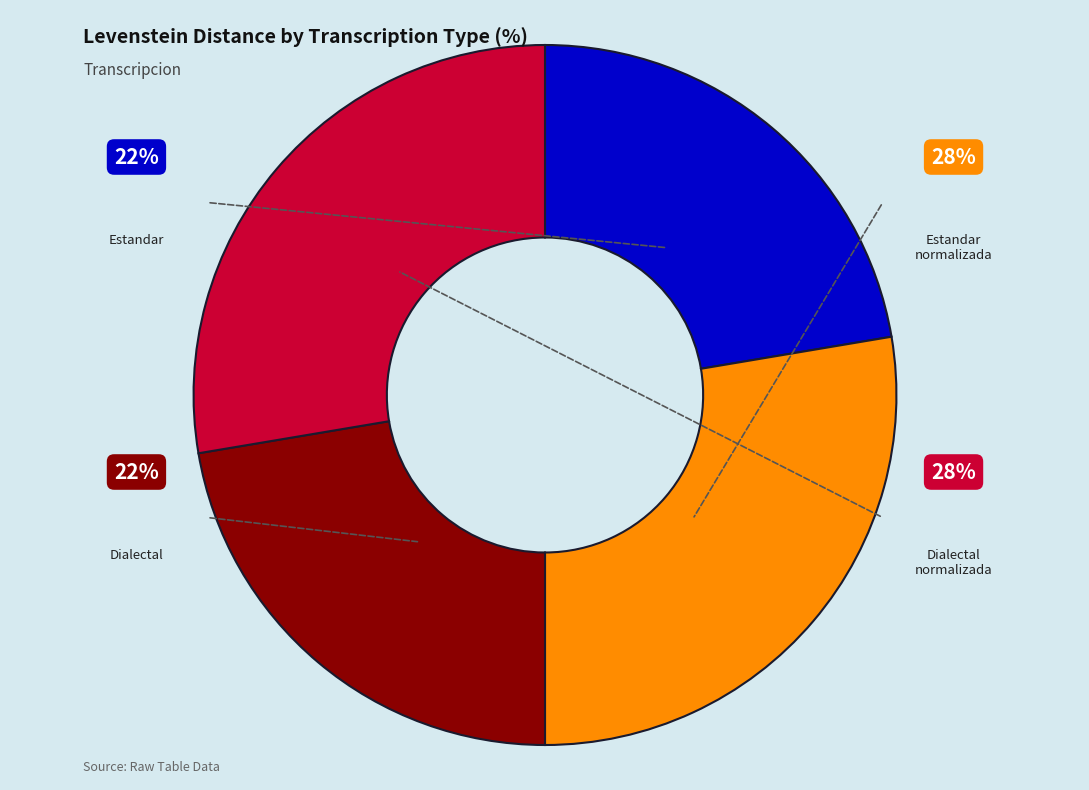

Which category has the biggest portion of the pie?

Estandar_normalizada